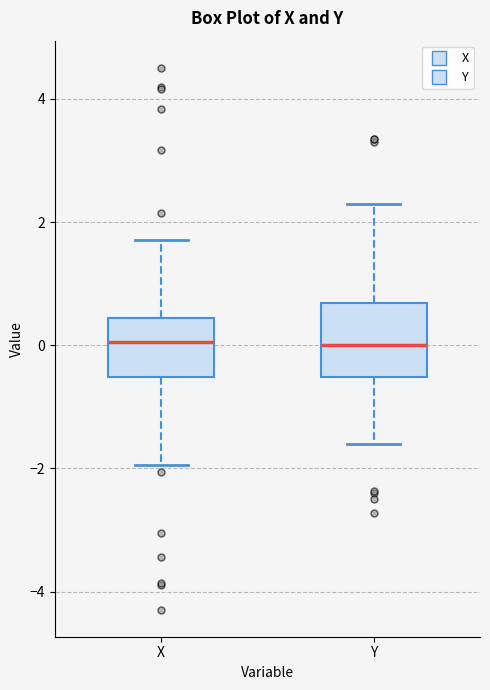

Which box is the tallest, from its lower edge to its upper edge?

Y